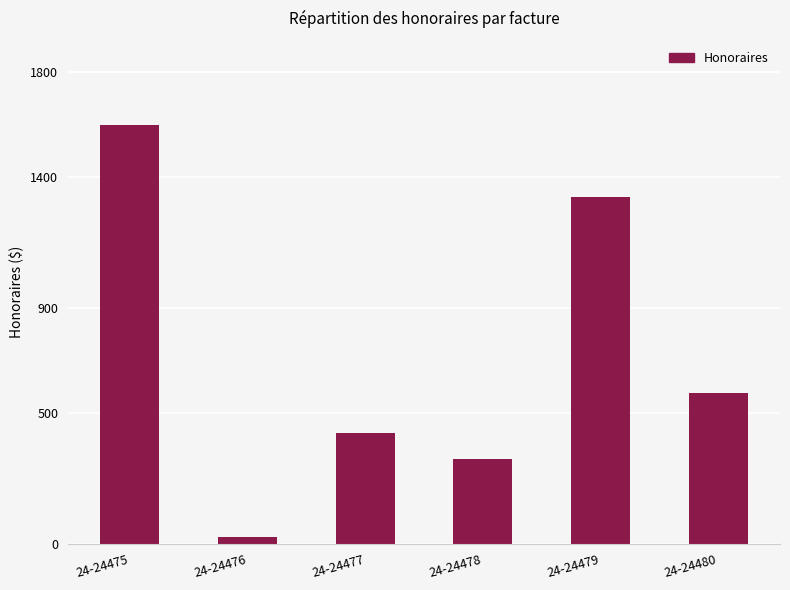

How many data points are above 577?

3